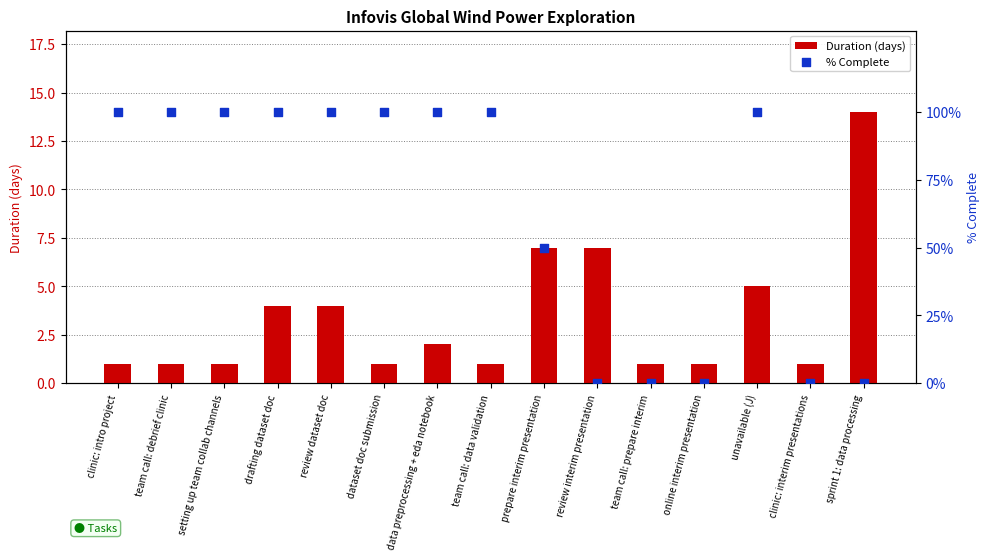

What are all the series names shown in the legend?

Duration (days), % Complete